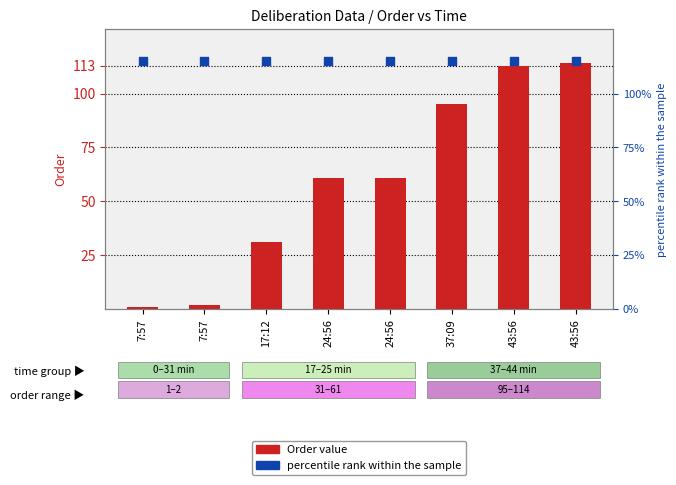

Which series has the largest Y range (max minus min)?

Order value